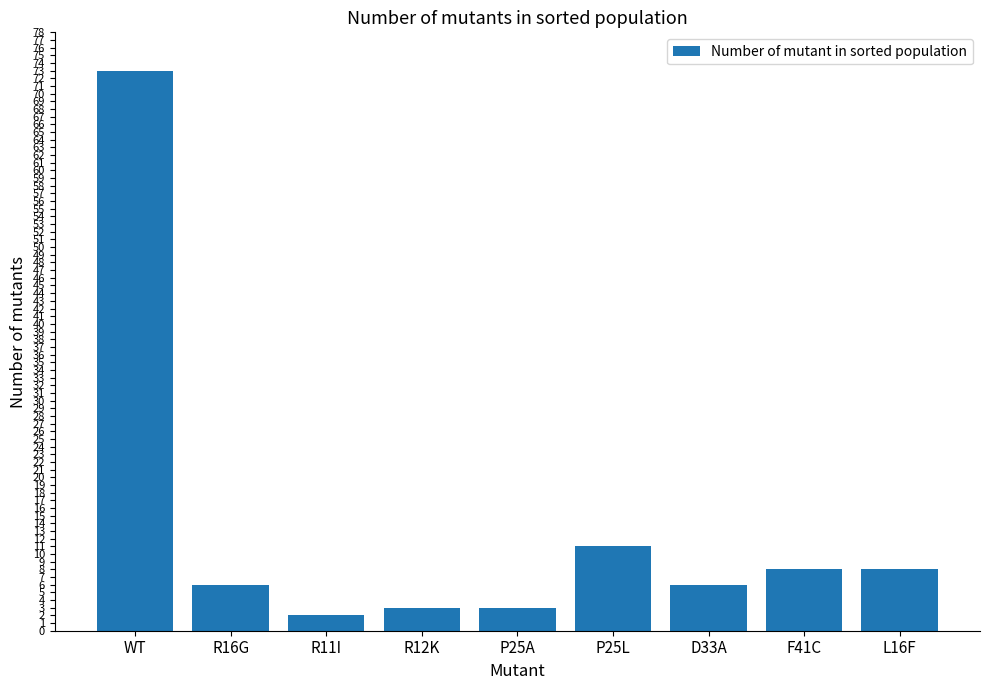

What is the label of the 1st bar from the right?

L16F